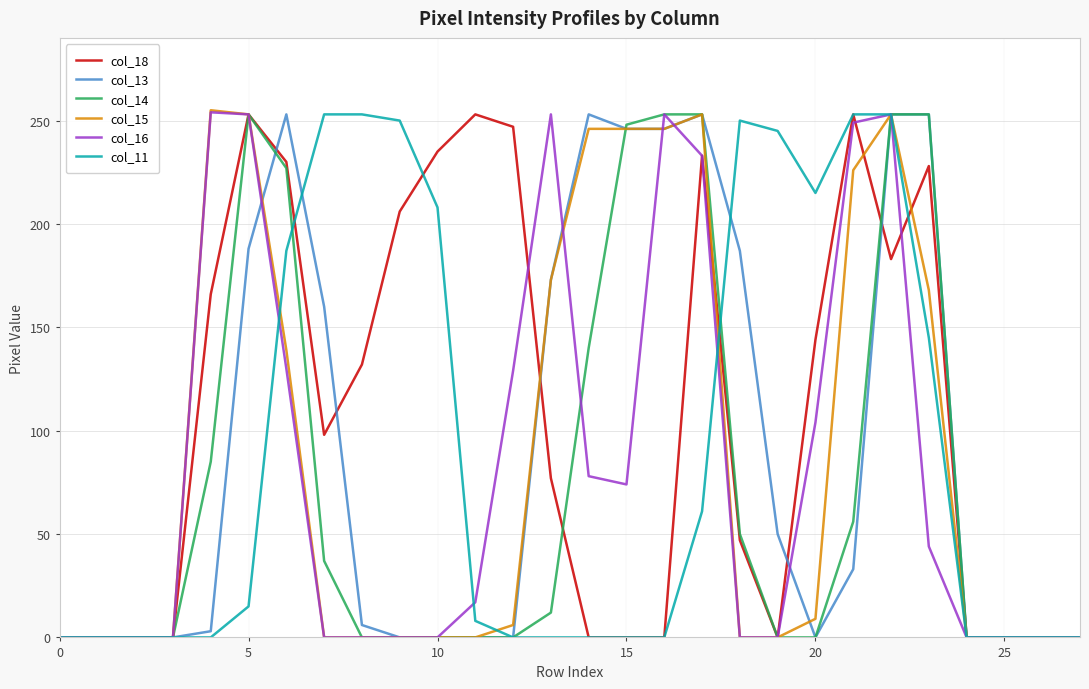

Which series has the largest total across all categories?

col_18